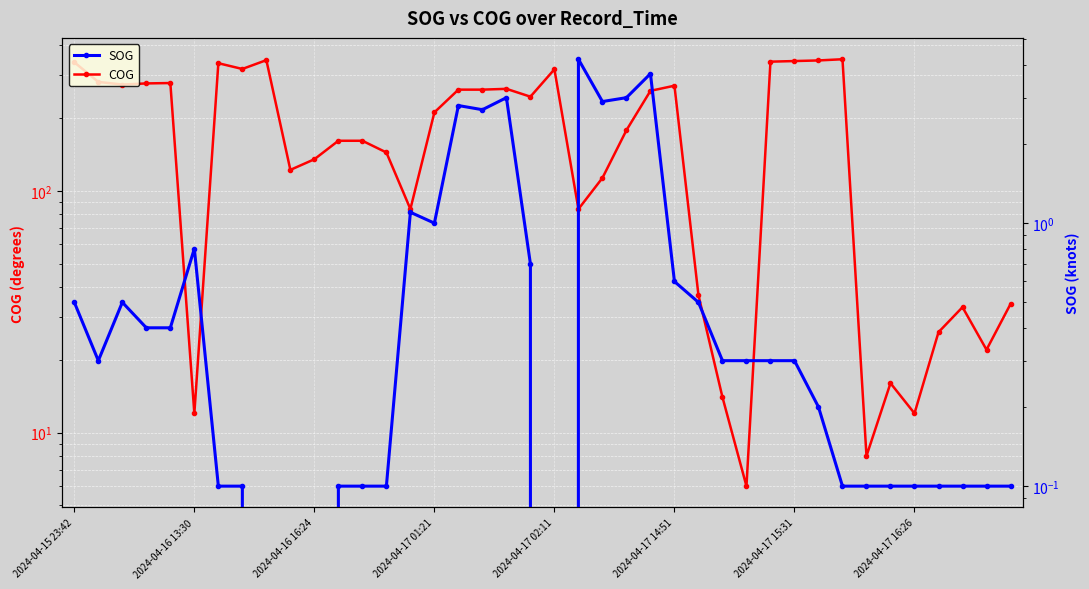

Between 11 and 39, which series saw the biggest shift?

COG